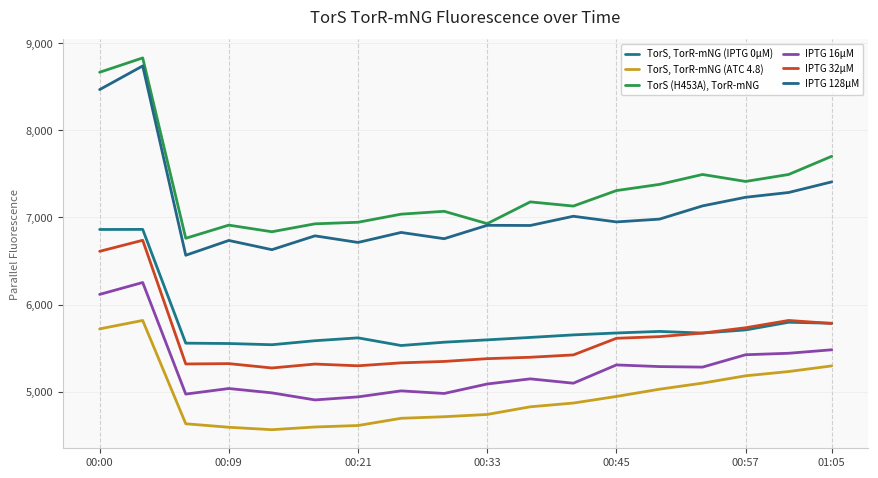

Which series has the widest spread of values?

IPTG 128µM